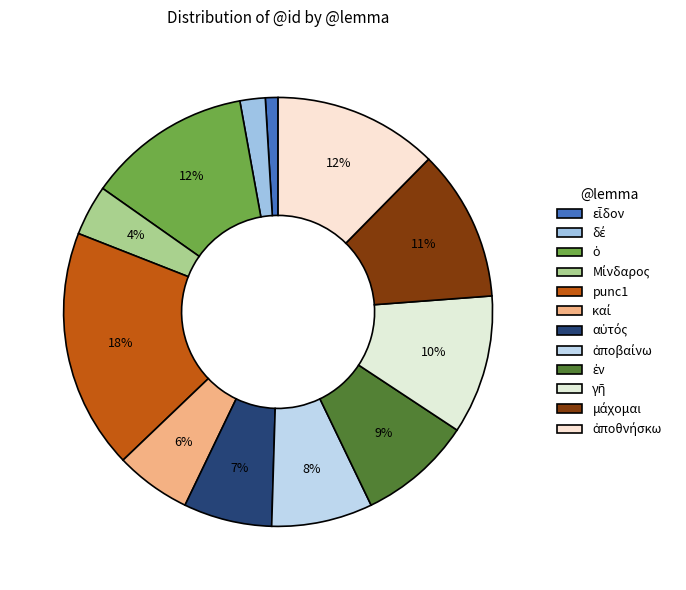

To the nearest percent, what is the average slice percentage?

8%